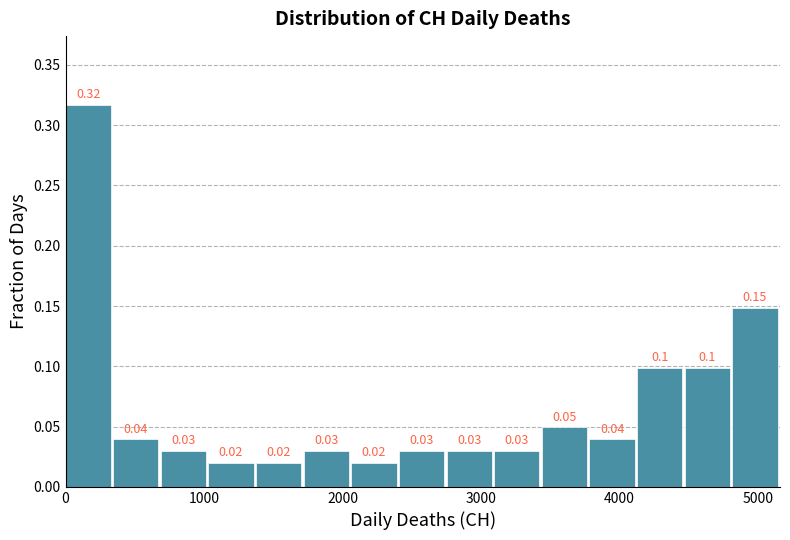

Read against the x-axis, roughly where is the centre of the tallest bar?

200